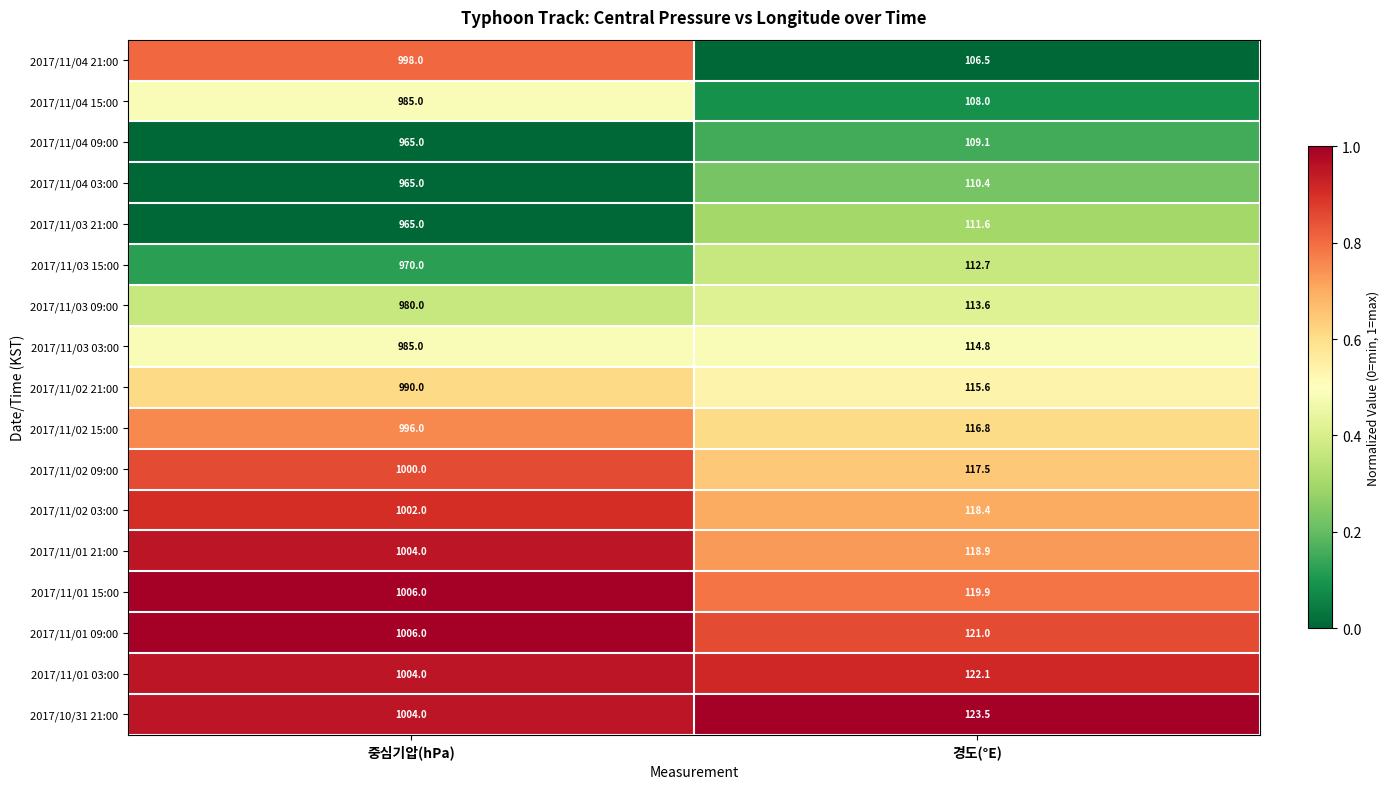

List the labels in order of 2017/11/01 03:00 value, largest first.

중심기압(hPa), 경도(°E)